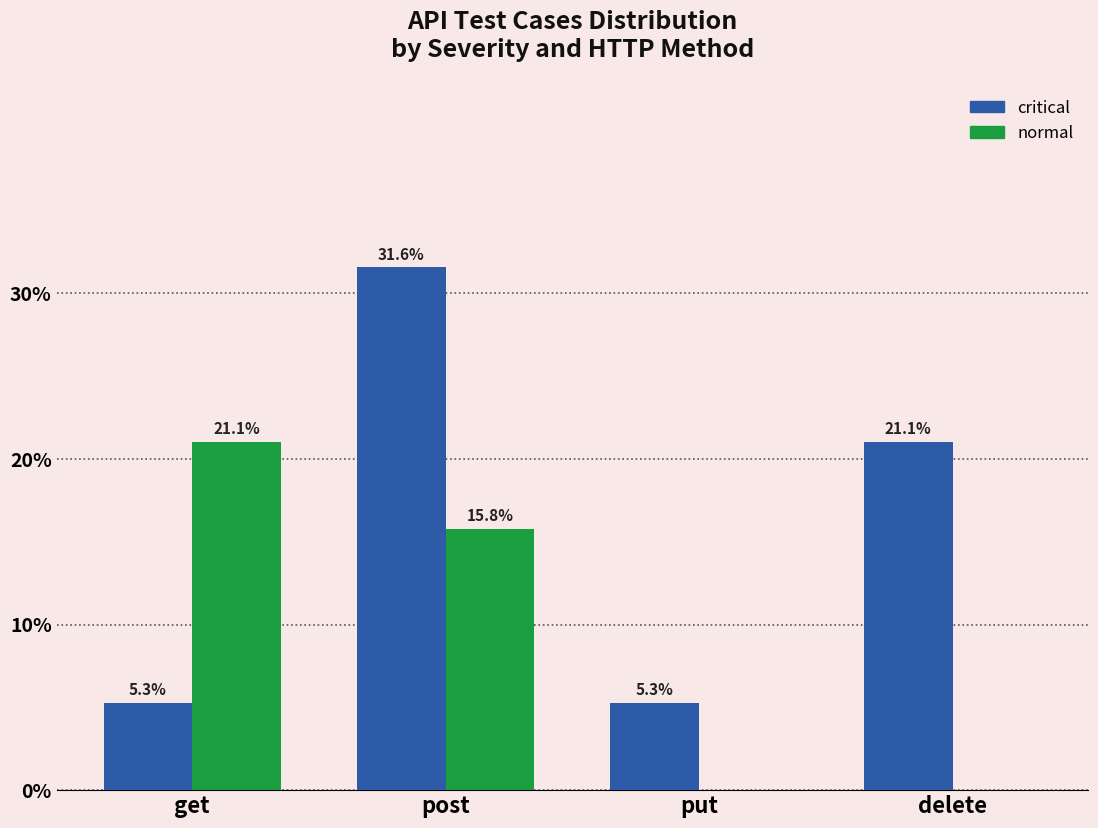

Reading right to left, extract all data points from this chart.

critical: delete=21.1	put=5.3	post=31.6	get=5.3
normal: delete=0.0	put=0.0	post=15.8	get=21.1